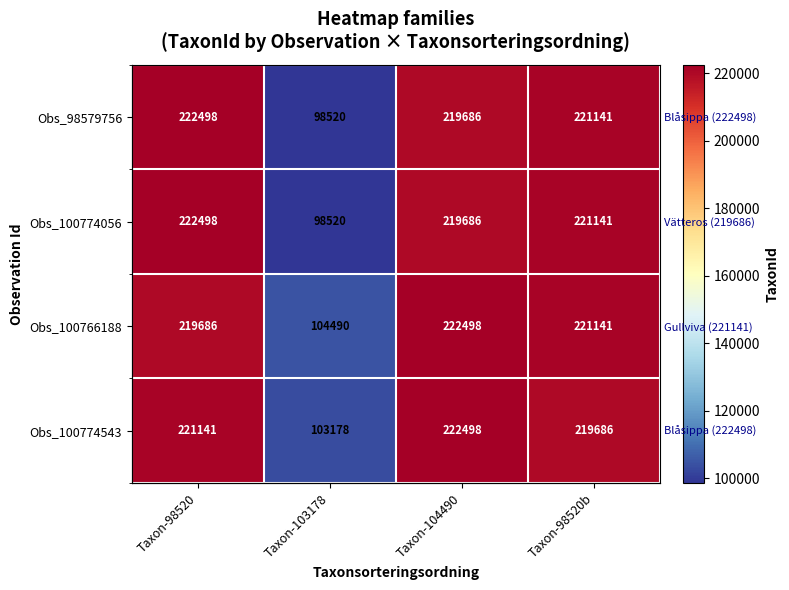

The Obs_100766188 series shows 219686 at Taxon-98520. True or false?

True